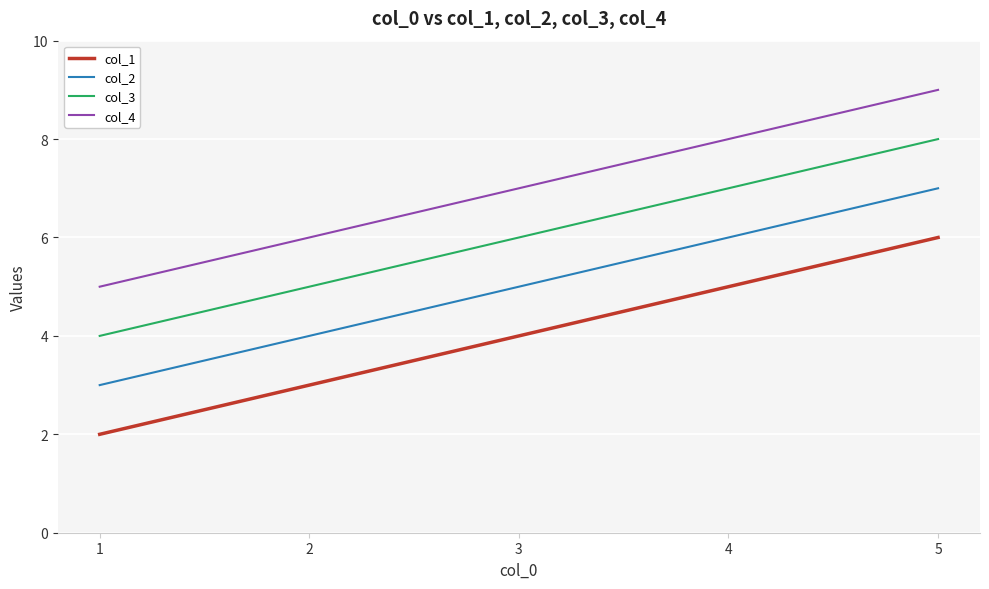

At how many categories does at least one series exceed 3?

5